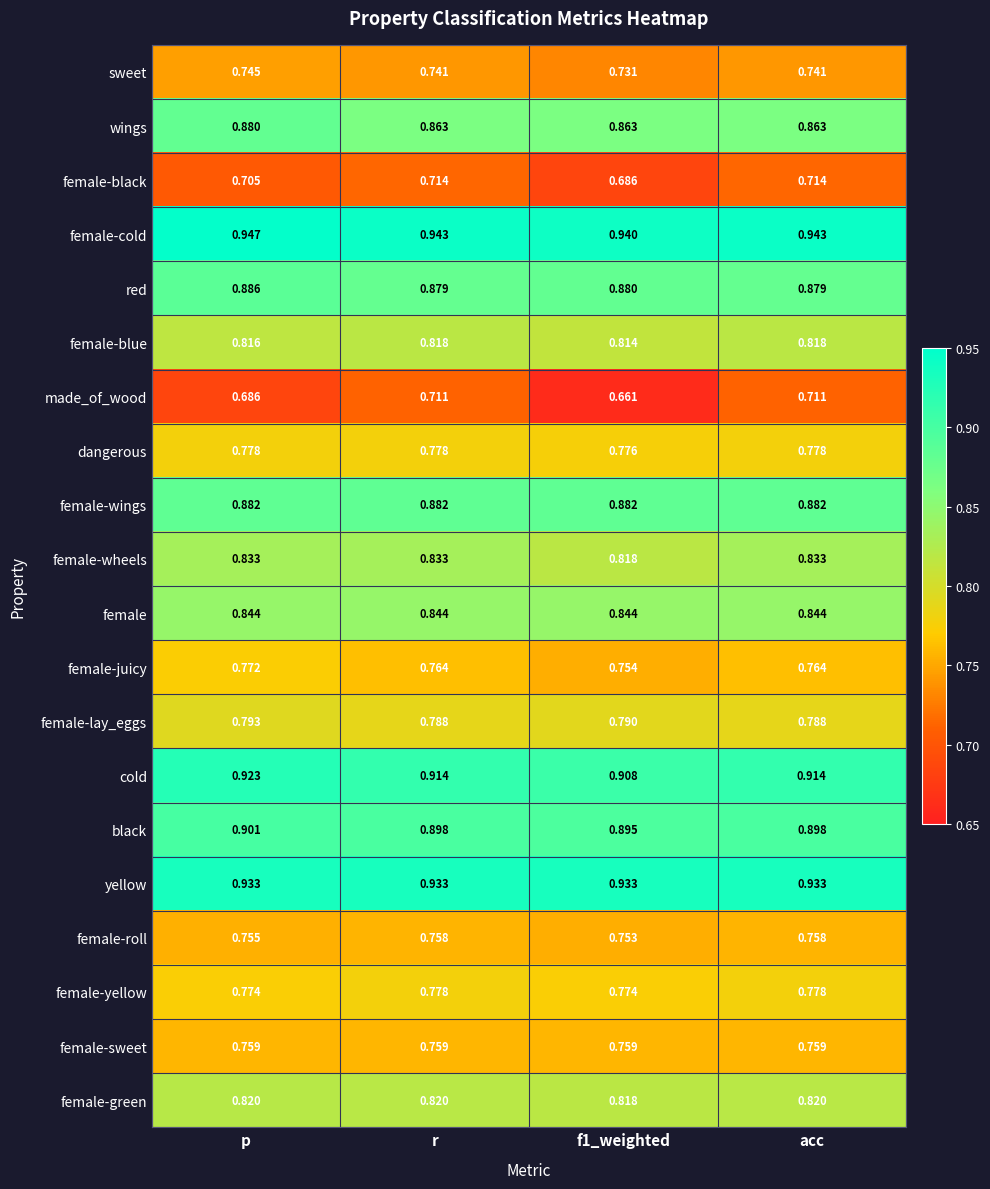

Which category has the highest value across all series?

p